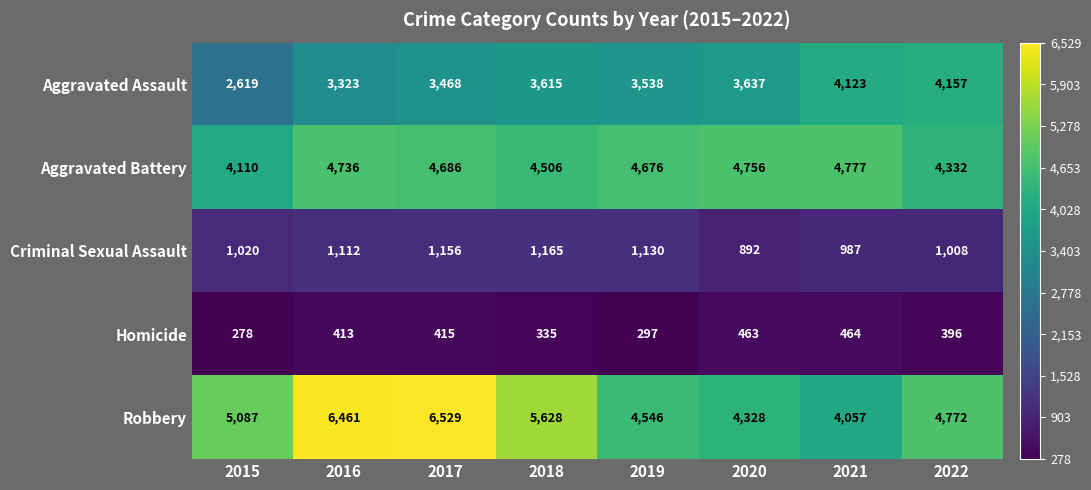

At which category is the sum across all series the highest?

2017